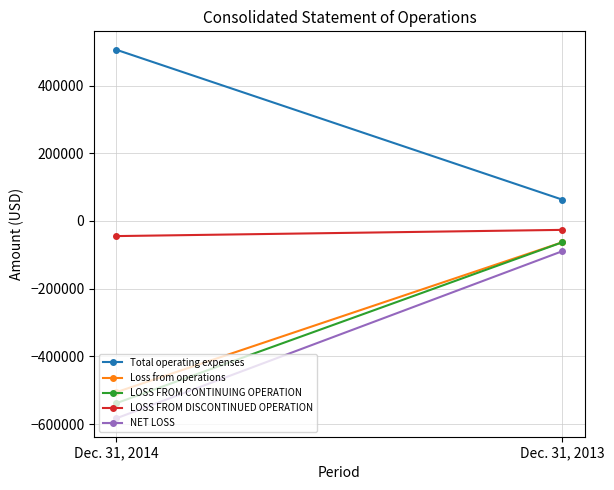

What is the sum of all LOSS FROM DISCONTINUED OPERATION values?

-71029